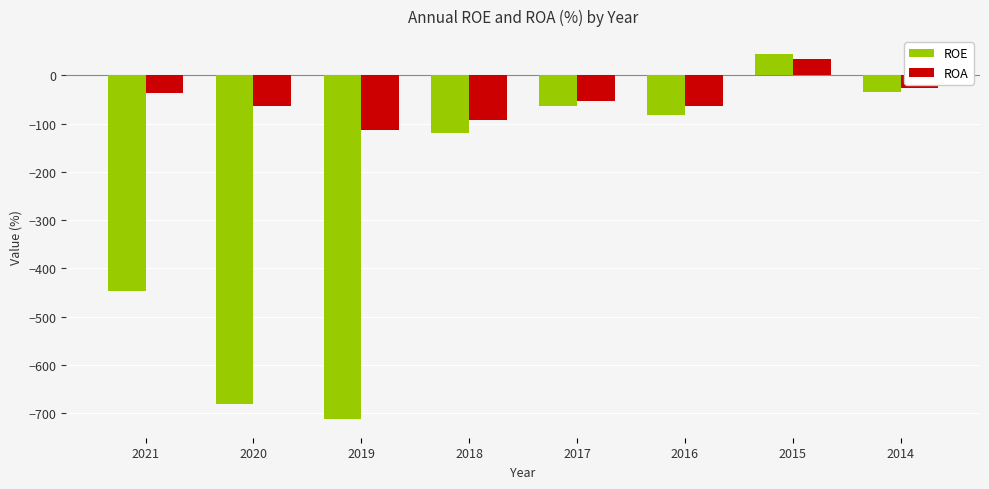

What is the value of the ROE bar at the 7th from the left?

43.5